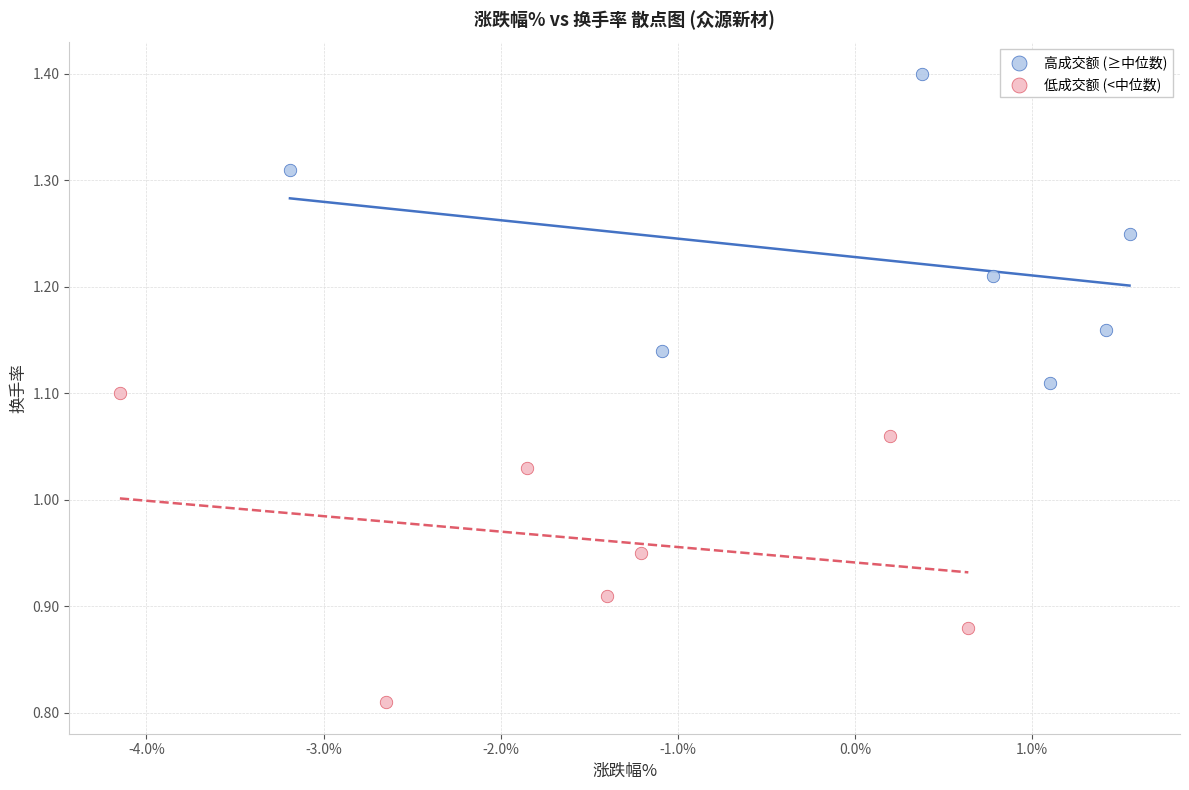

What are all the series names shown in the legend?

高成交额 (≥中位数), 低成交额 (<中位数)